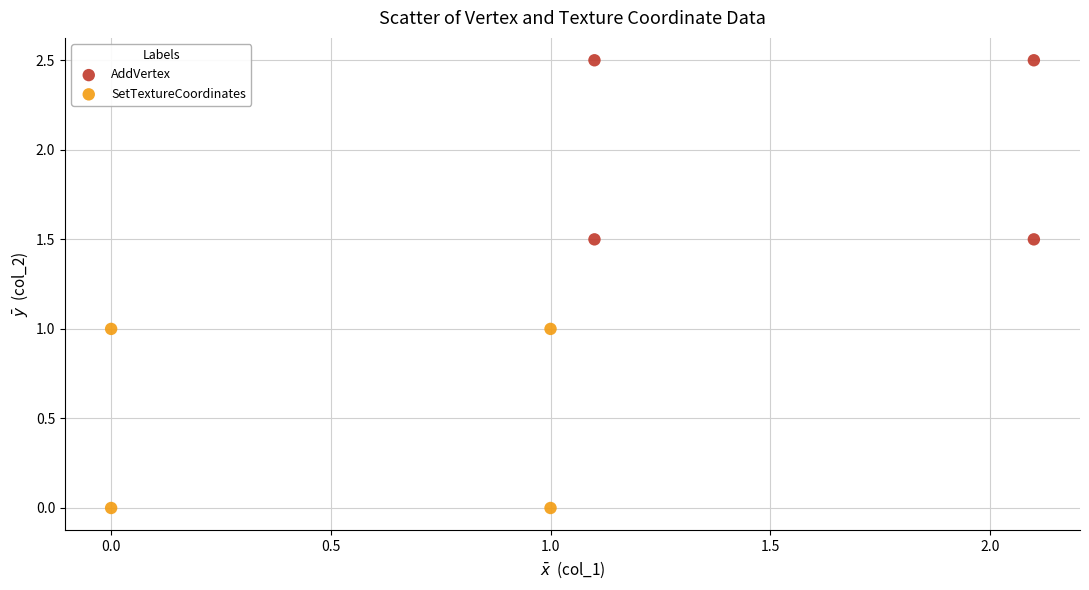

What are all the series names shown in the legend?

AddVertex, SetTextureCoordinates